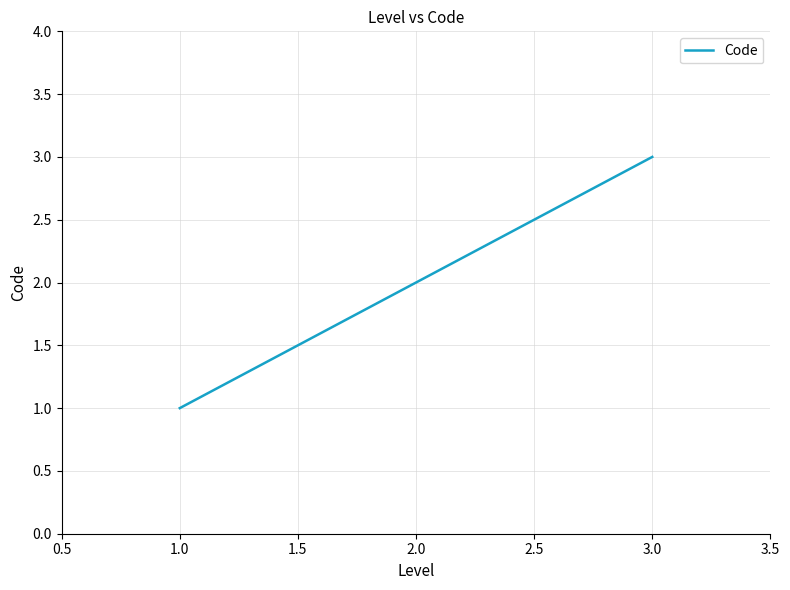

True or false: the data shows 3 at 3.0.

True